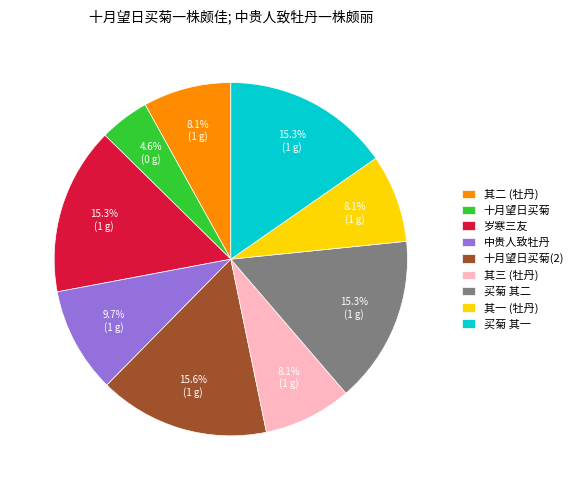

Is the sum of 十月望日买菊 and 其二 (牡丹) greater than half?

No